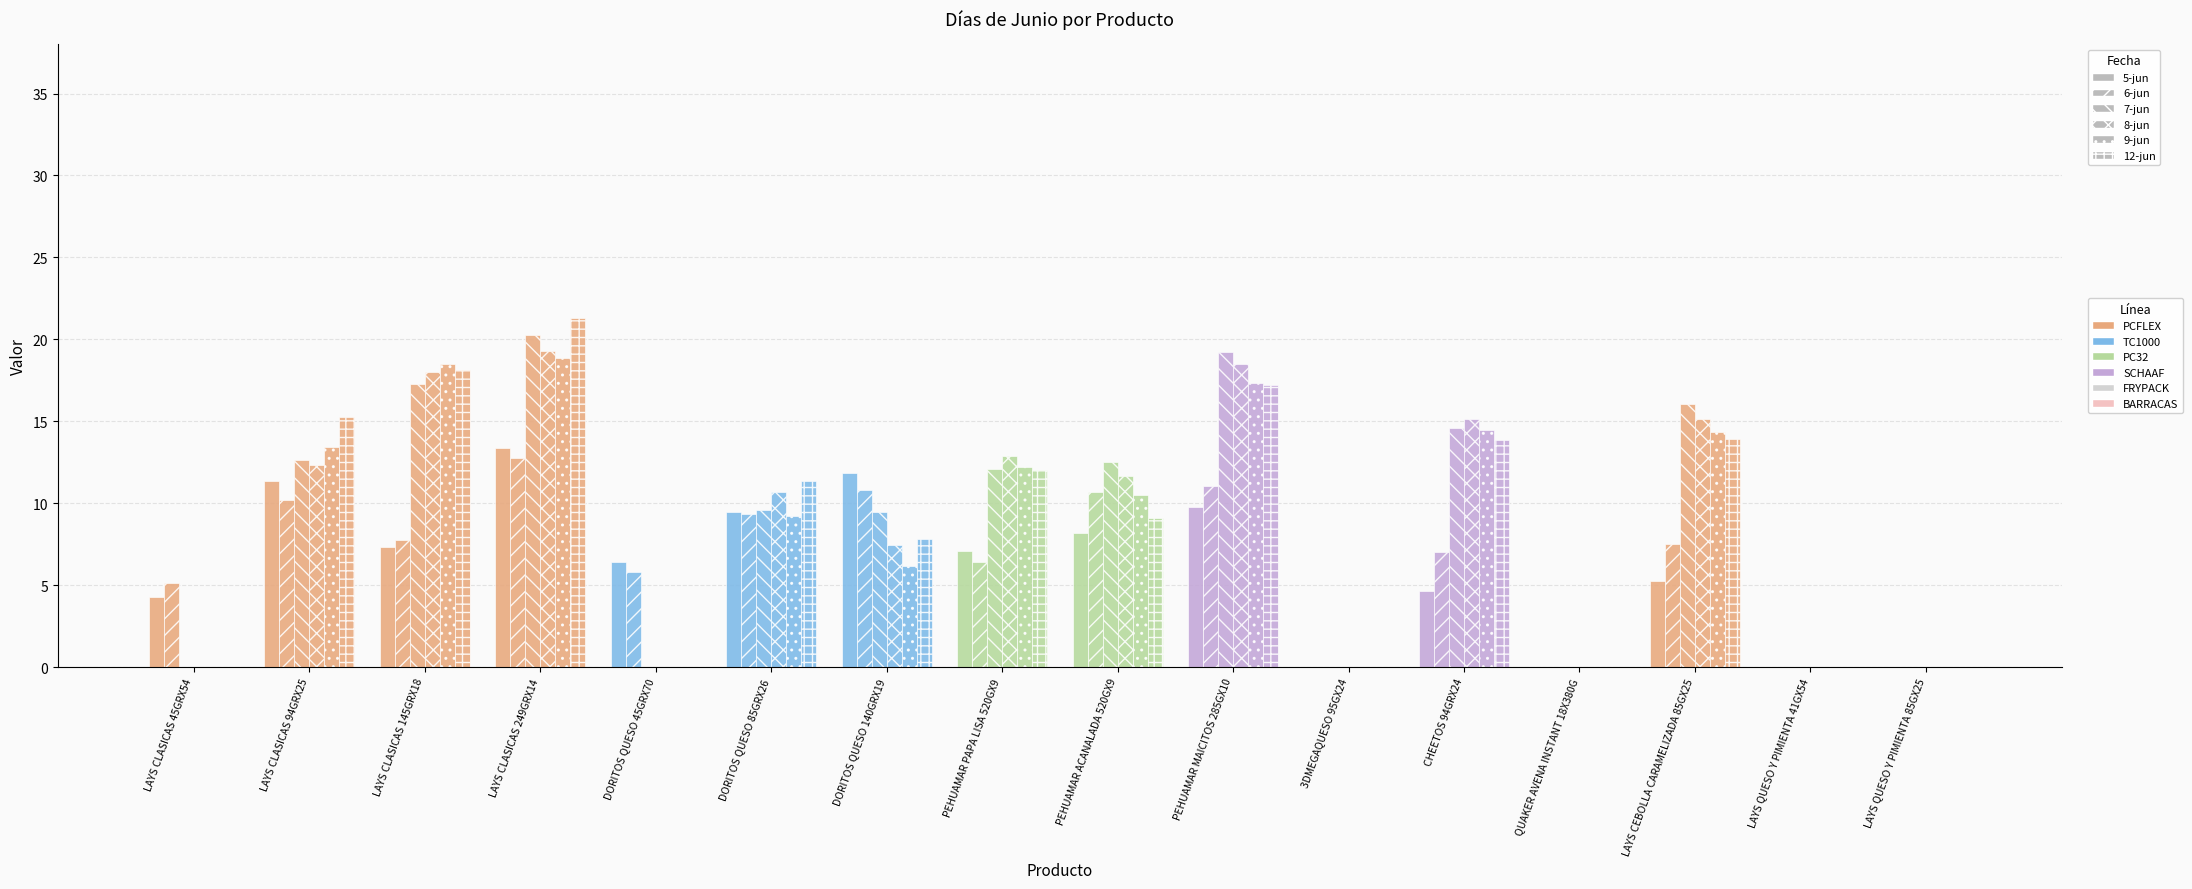

How many series are shown in this chart?

6